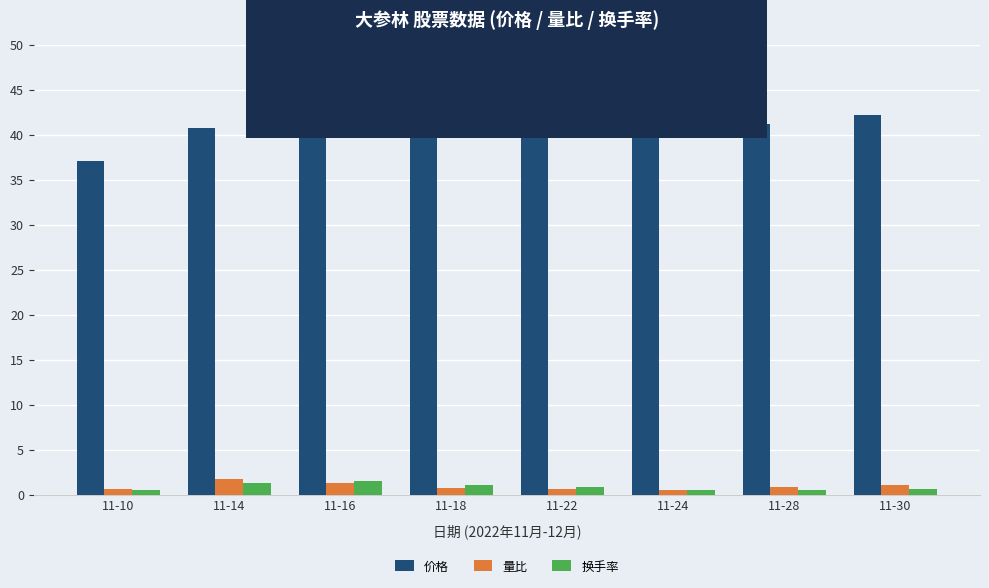

What is the average value of the 换手率 series?

0.9